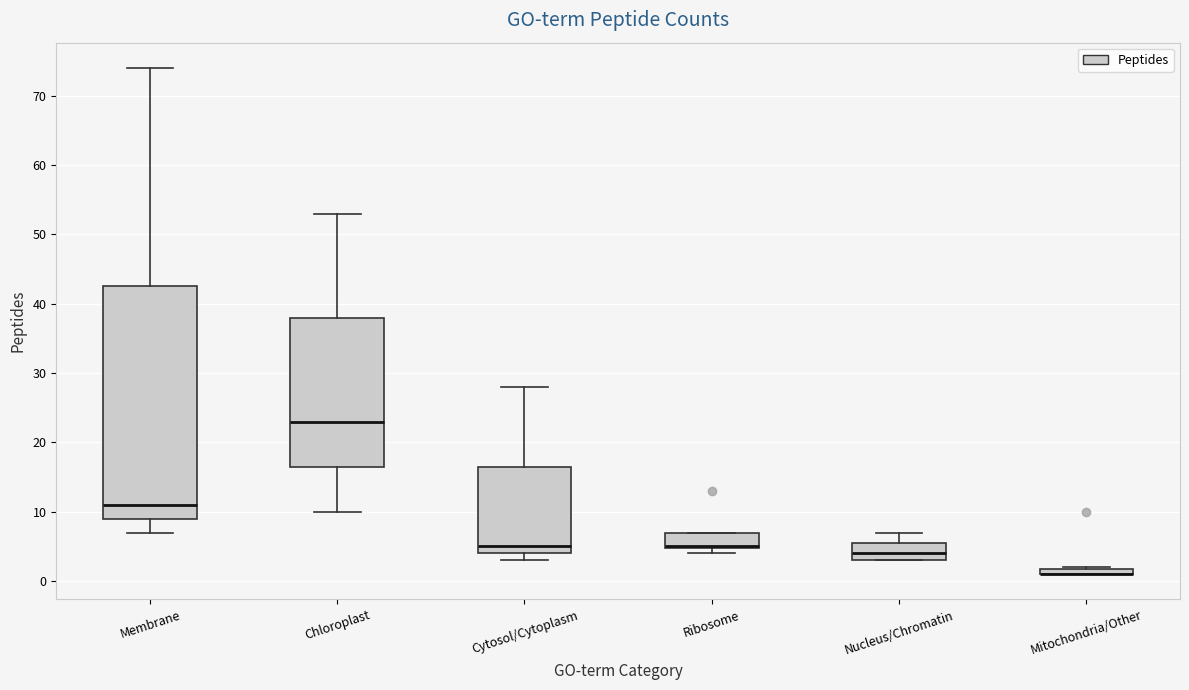

Comparing the boxes themselves (not the whiskers), which one is the tallest?

Membrane